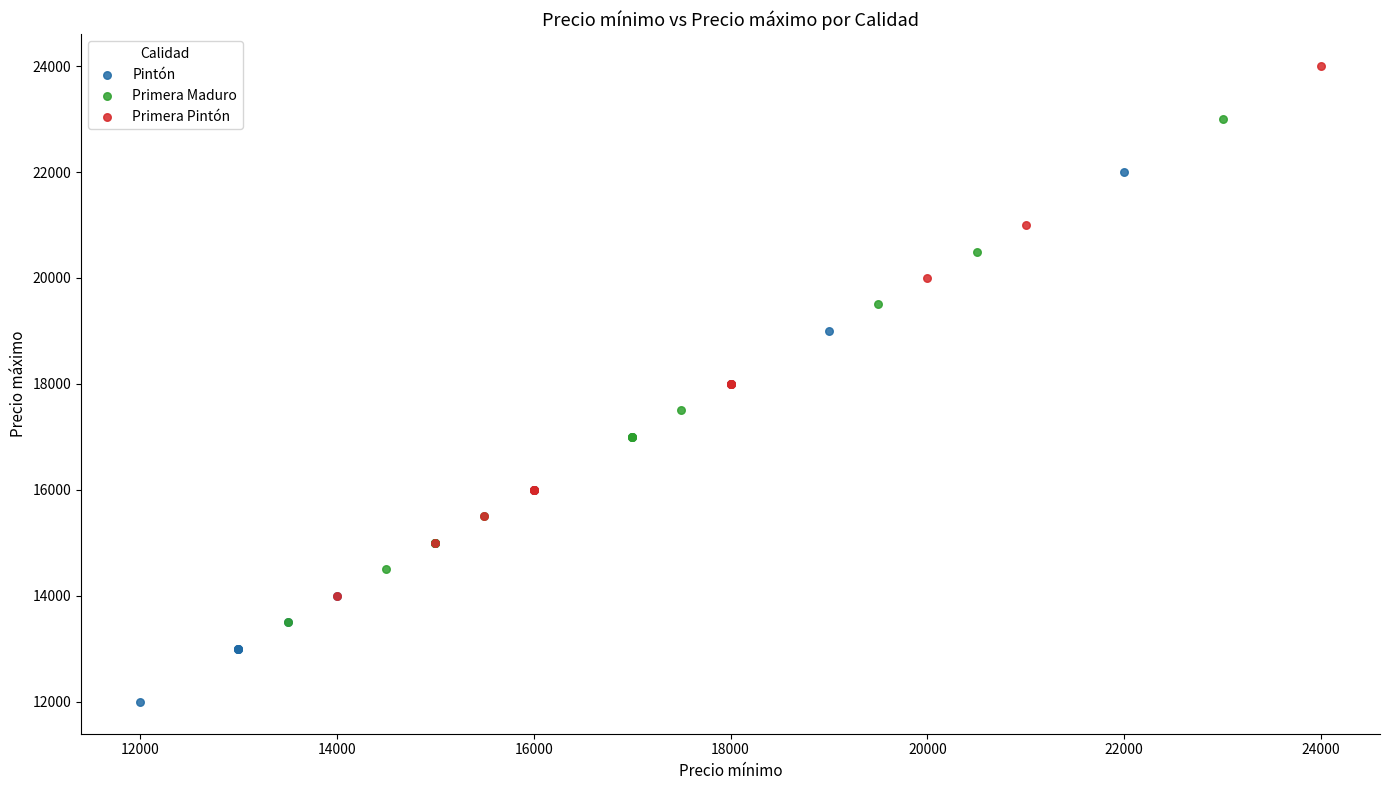

Which series reaches the minimum Y coordinate?

Pintón